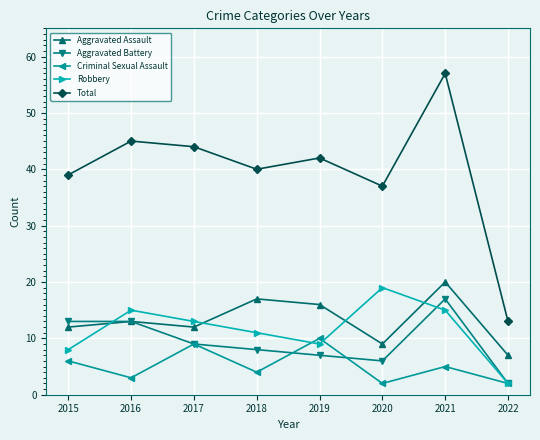

Reading left to right, extract all data points from this chart.

Aggravated Assault: 12	13	12	17	16	9	20	7
Aggravated Battery: 13	13	9	8	7	6	17	2
Criminal Sexual Assault: 6	3	9	4	10	2	5	2
Robbery: 8	15	13	11	9	19	15	2
Total: 39	45	44	40	42	37	57	13